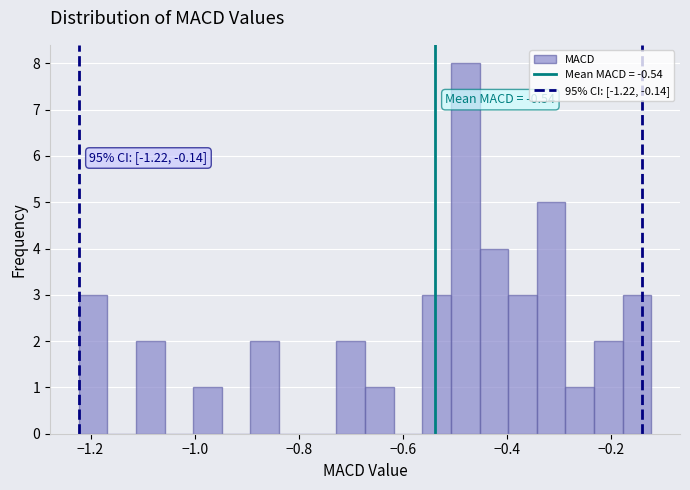

Read against the x-axis, roughly where is the centre of the tallest bar?

-0.48